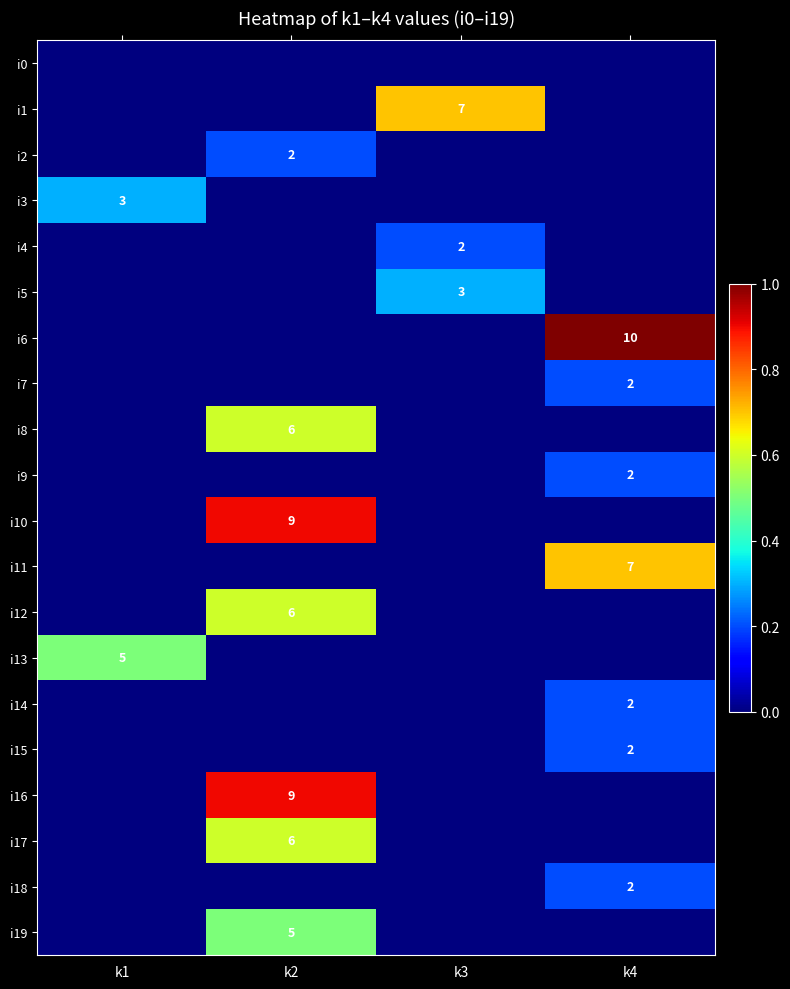

The i15 series shows 3 at k4. True or false?

False